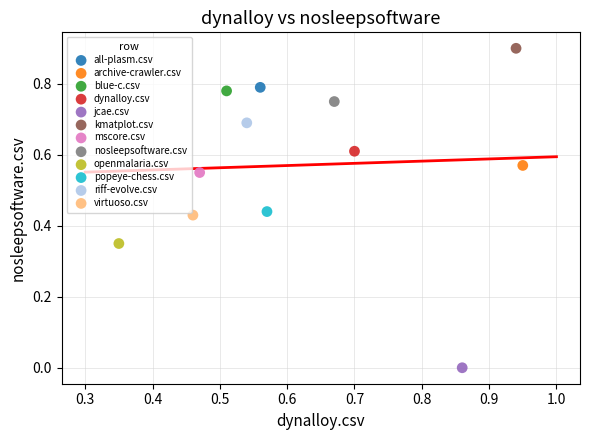

What are all the series names shown in the legend?

all-plasm.csv, archive-crawler.csv, blue-c.csv, dynalloy.csv, jcae.csv, kmatplot.csv, mscore.csv, nosleepsoftware.csv, openmalaria.csv, popeye-chess.csv, riff-evolve.csv, virtuoso.csv